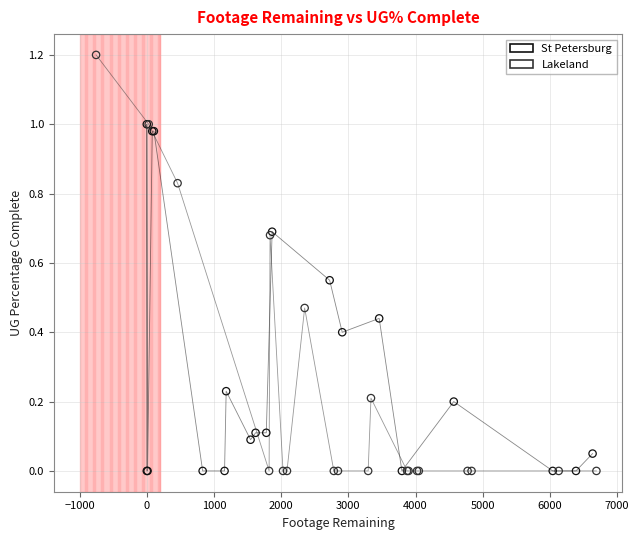

Which series reaches the maximum Y coordinate?

Lakeland